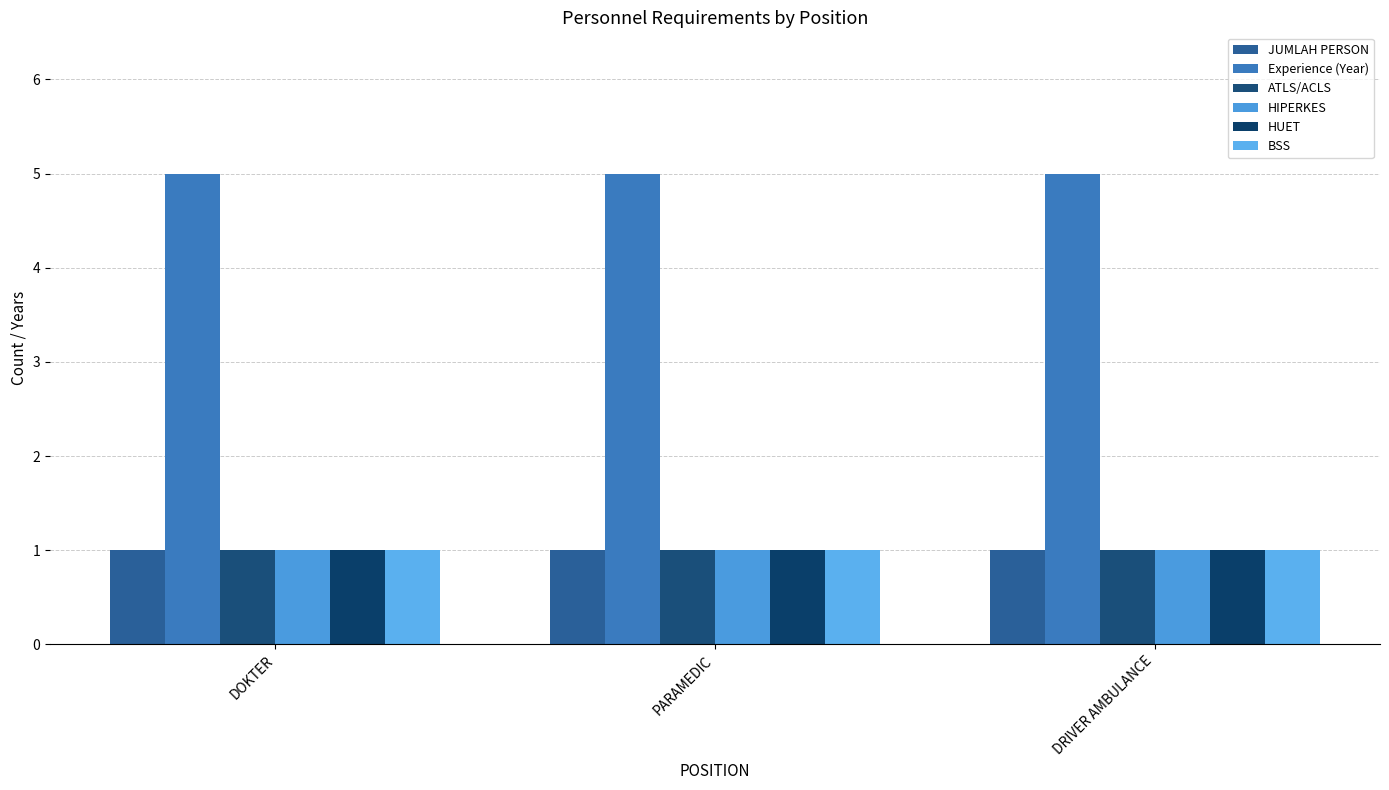

What is the spread (max minus min) of values at PARAMEDIC?

4